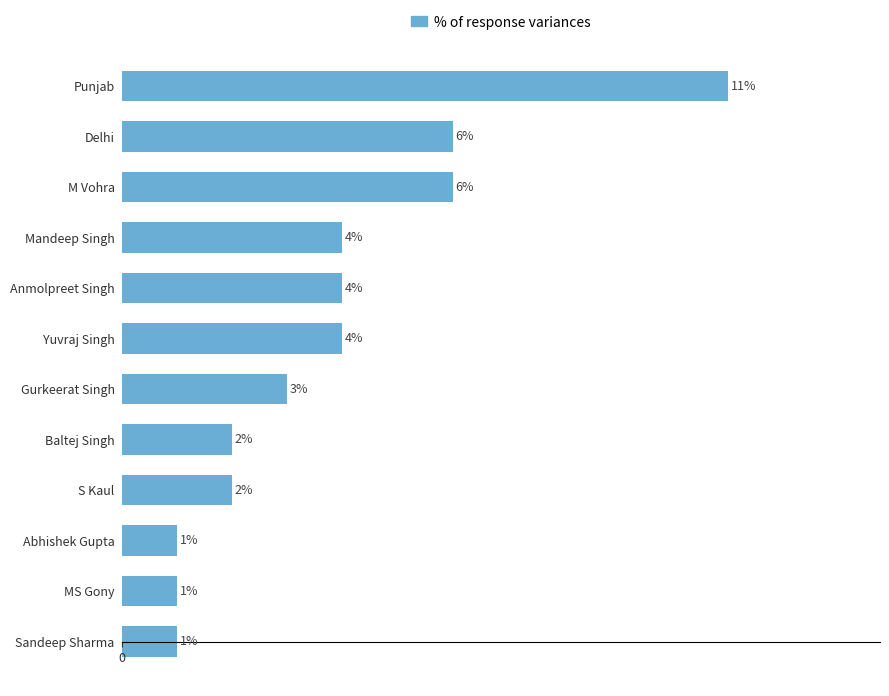

Between Abhishek Gupta and M Vohra, which is larger?

M Vohra